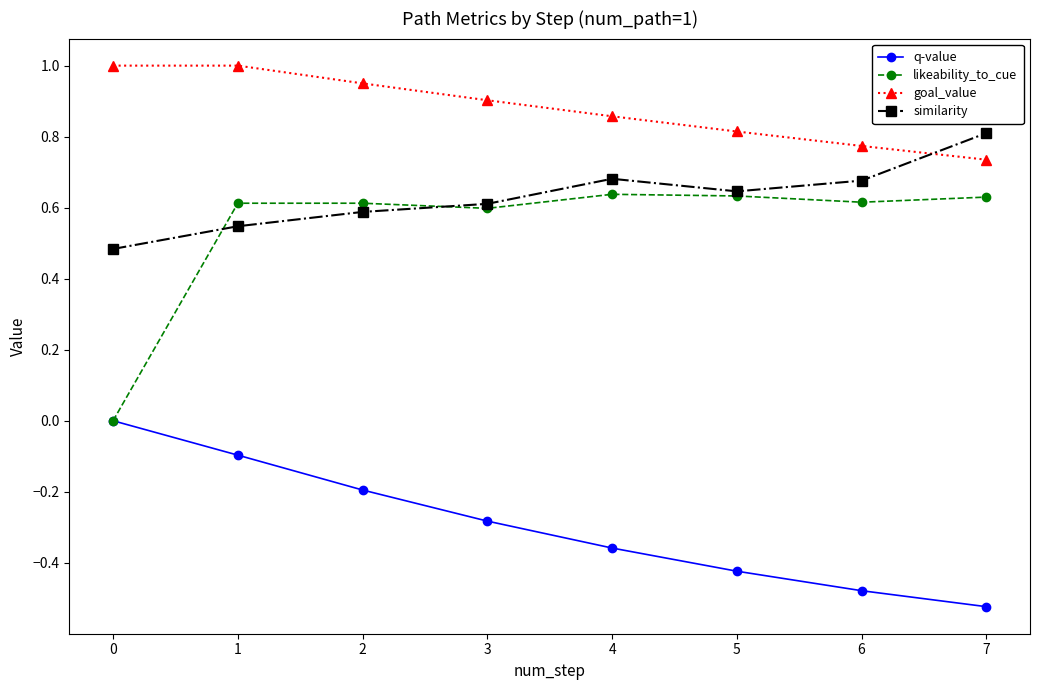

What is the difference between the second highest and minimum values in the goal_value series?

0.3